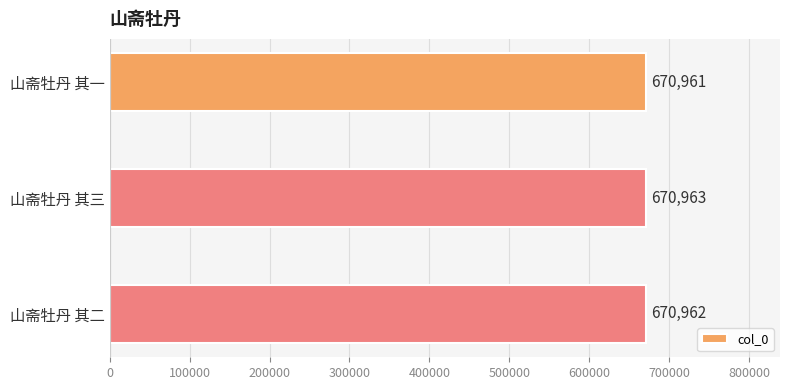

What is the change in value from 山斋牡丹 其一 to 山斋牡丹 其三?

+2